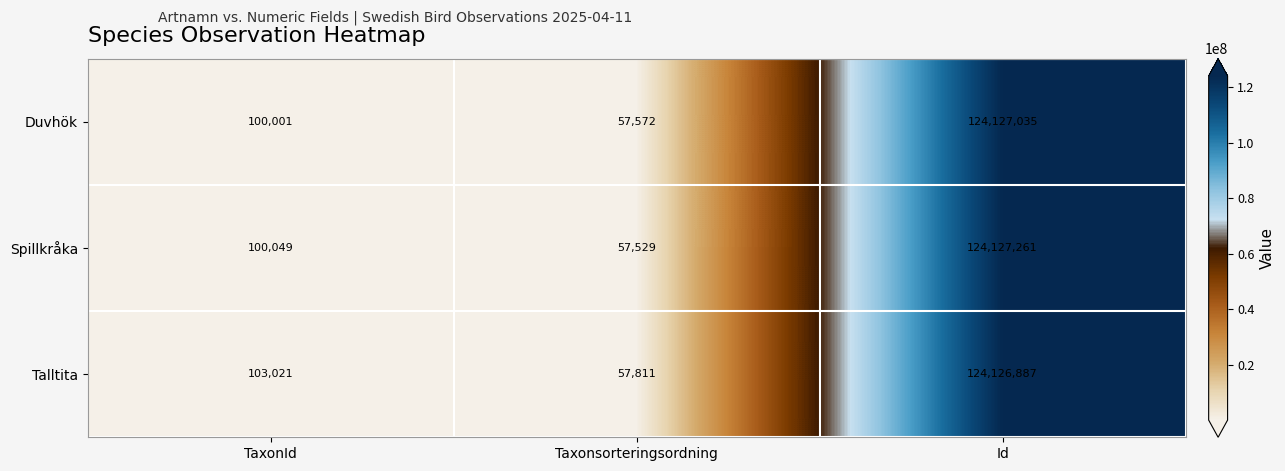

What is the sum of all Talltita values?

124287719